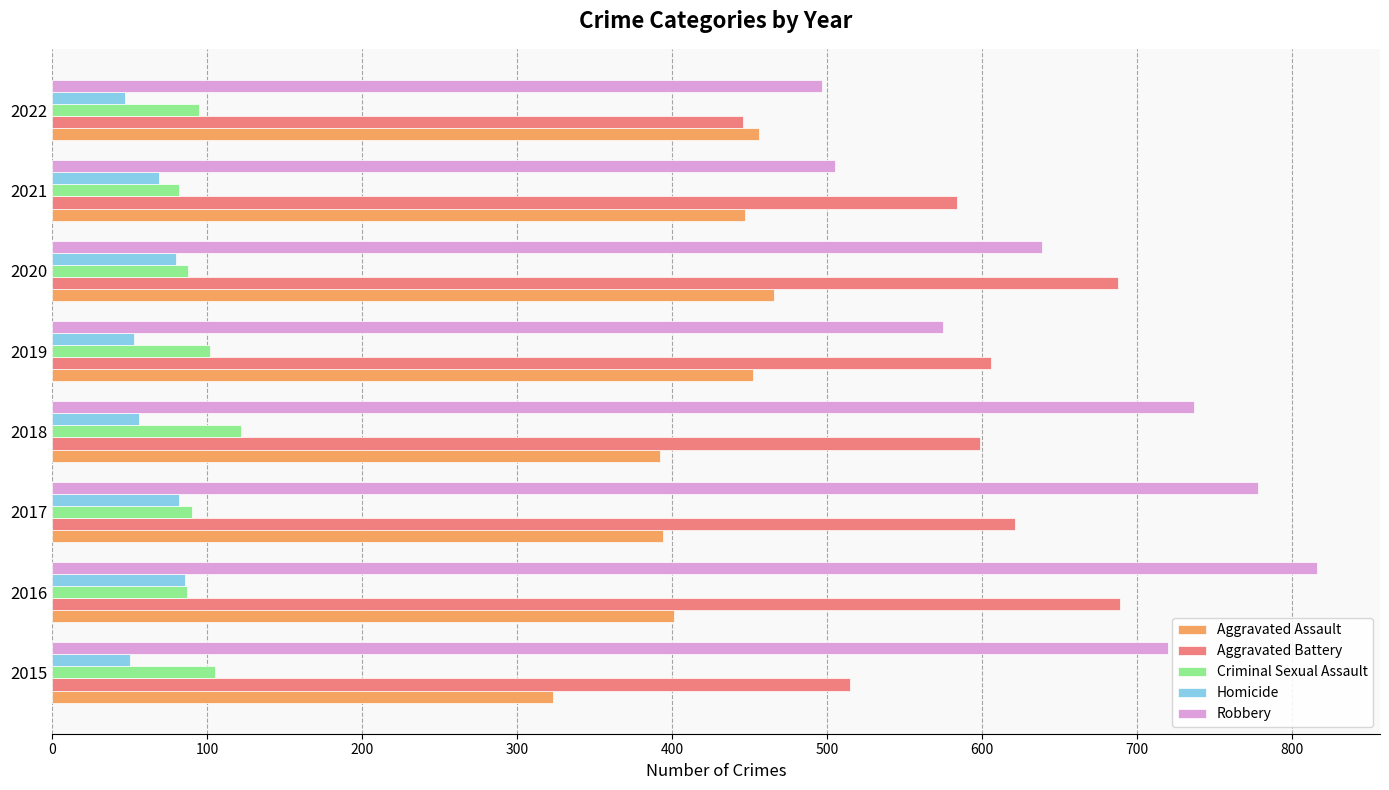

What is the difference between the highest and lowest values at 2022?

450